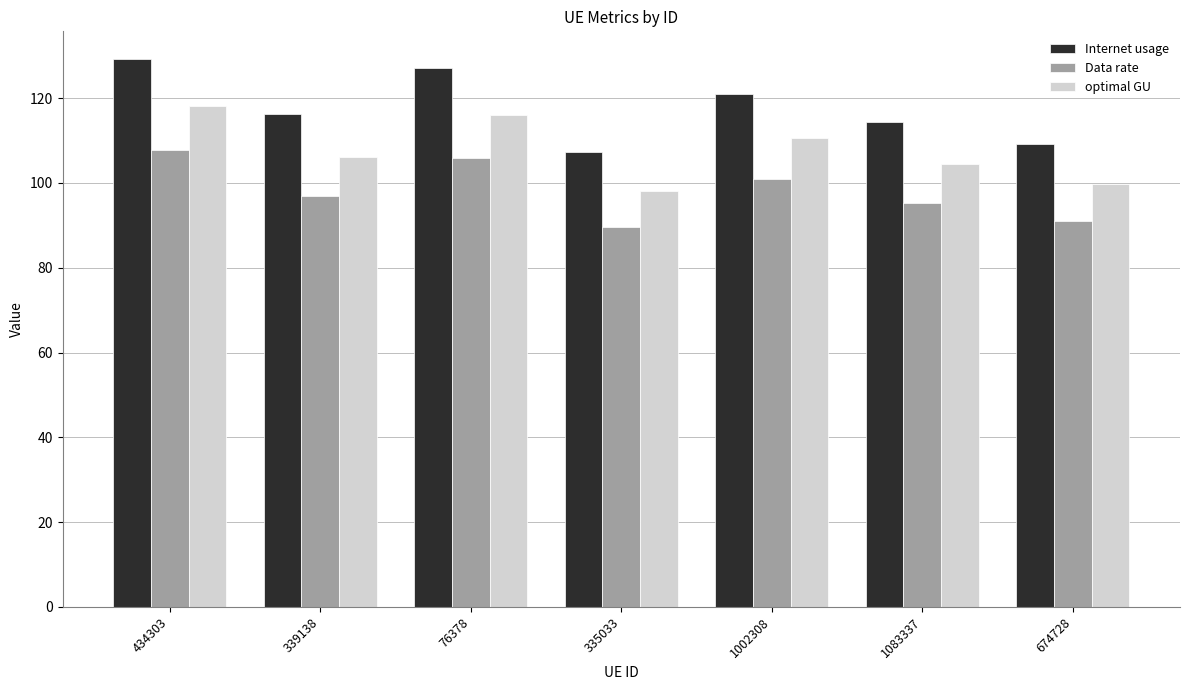

Count the number of categories in the chart.

7